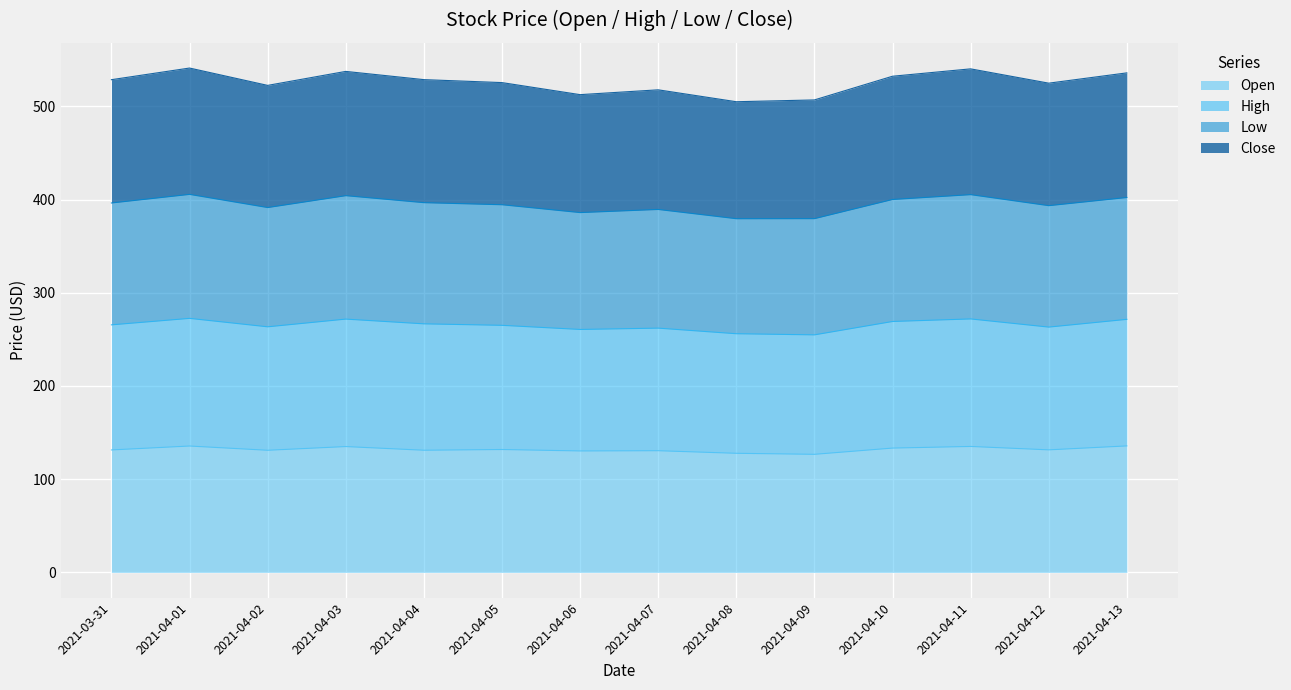

Rank the categories by Open value from lowest to highest.

2021-04-09, 2021-04-08, 2021-04-06, 2021-04-07, 2021-04-02, 2021-04-04, 2021-03-31, 2021-04-12, 2021-04-05, 2021-04-10, 2021-04-03, 2021-04-11, 2021-04-01, 2021-04-13